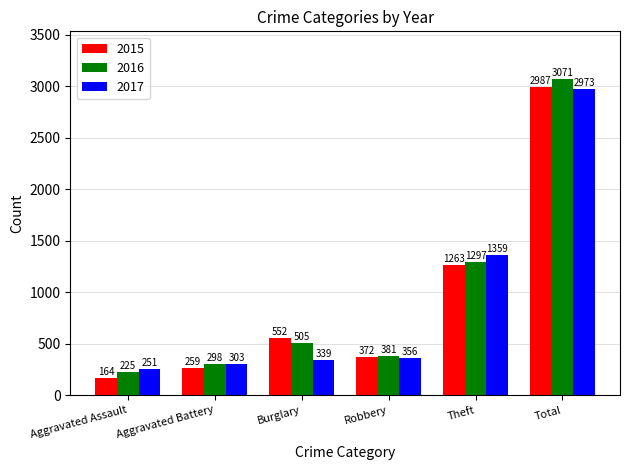

Are the bars grouped side by side (vs. stacked)?

Yes